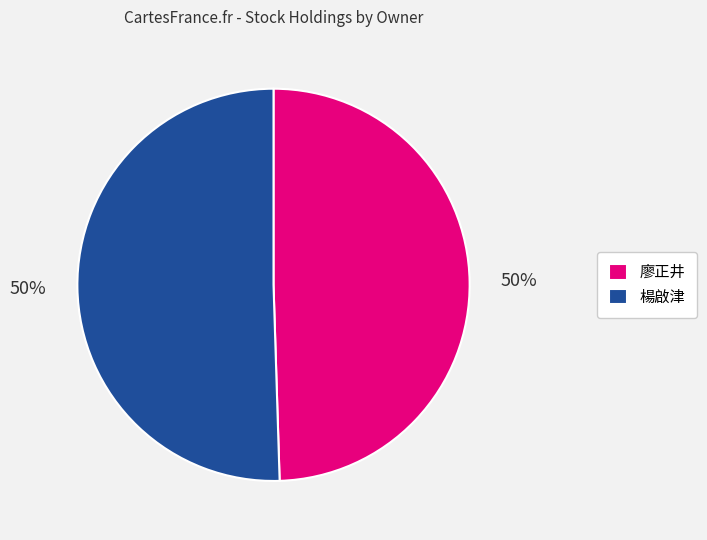

To the nearest percent, what percentage of the pie is 廖正井?

50%